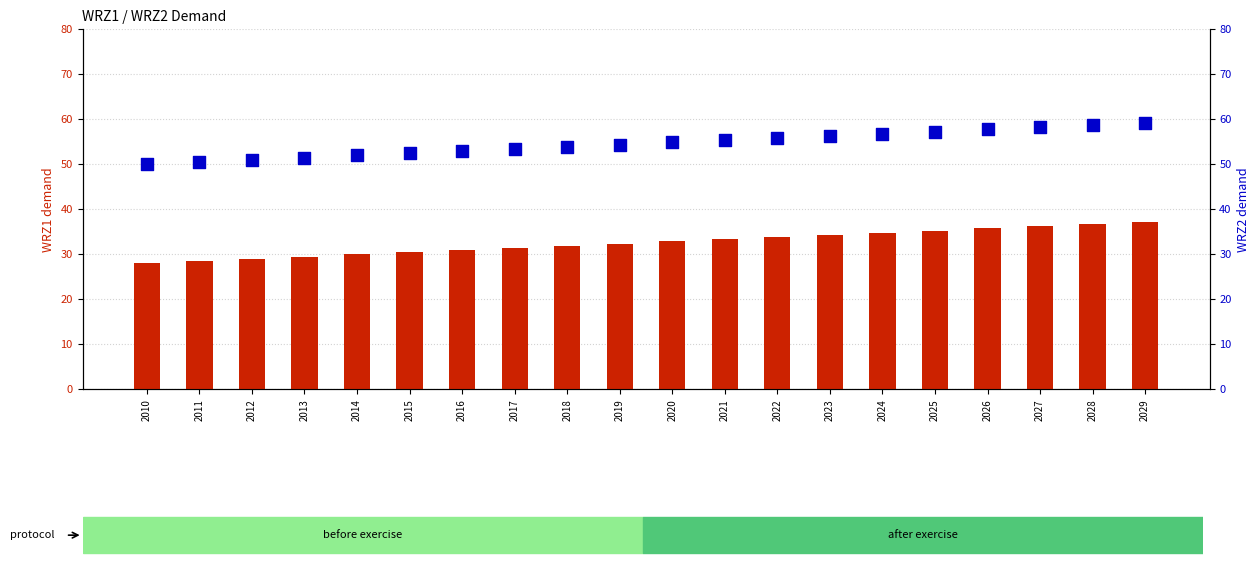

Which series has the largest Y range (max minus min)?

WRZ1